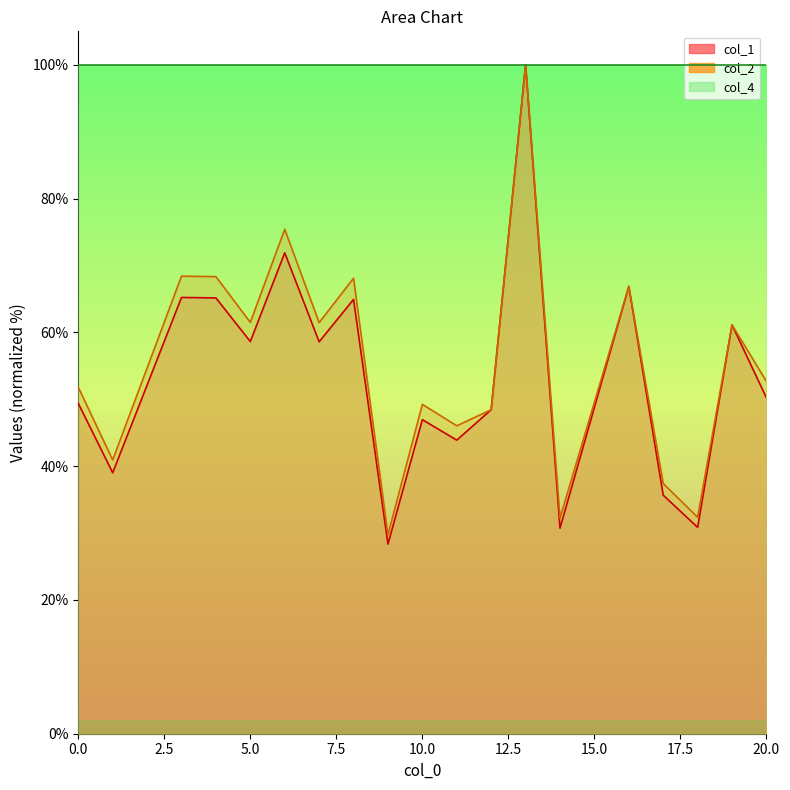

Read the col_2 value at 4.

68.3